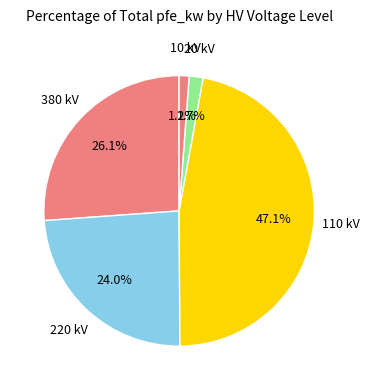

How many segments does this pie chart have?

5